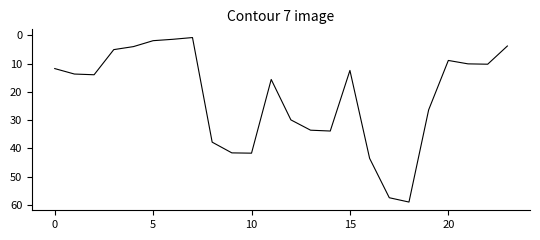

Does the chart display data point markers on the line(s)?

No